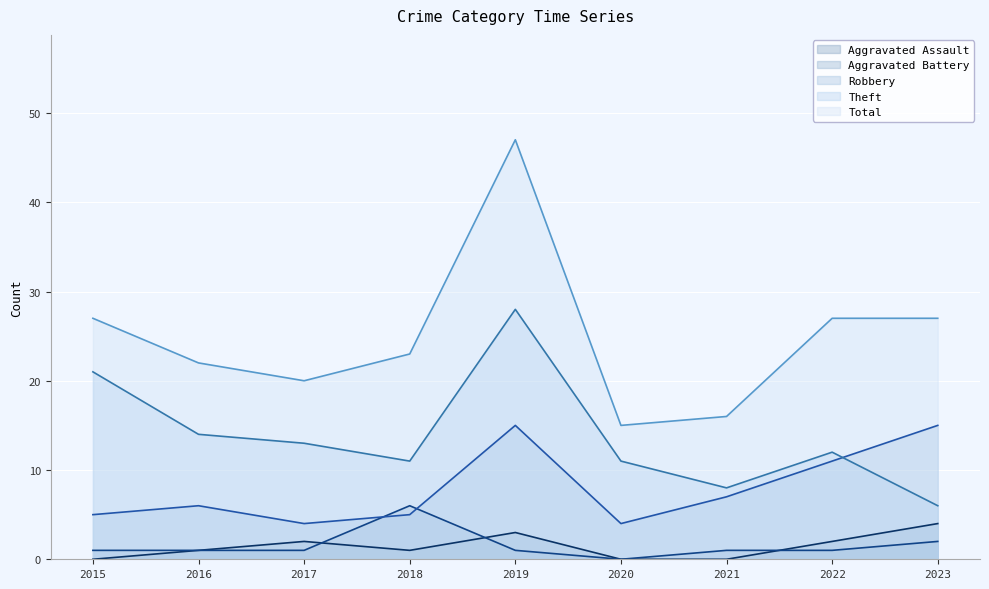

Reading left to right, transcribe all the data shown in this chart.

Aggravated Assault: 0	1	2	1	3	0	0	2	4
Aggravated Battery: 1	1	1	6	1	0	1	1	2
Robbery: 5	6	4	5	15	4	7	11	15
Theft: 21	14	13	11	28	11	8	12	6
Total: 27	22	20	23	47	15	16	27	27